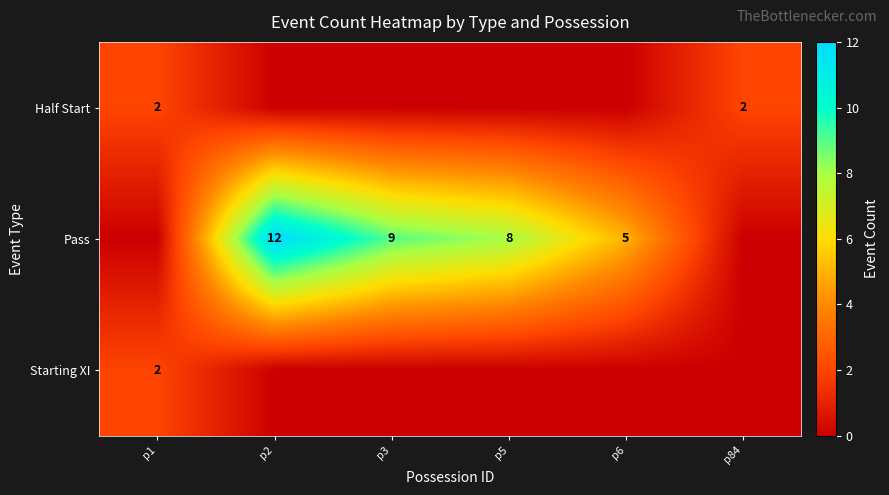

How many data points does each series have?

6